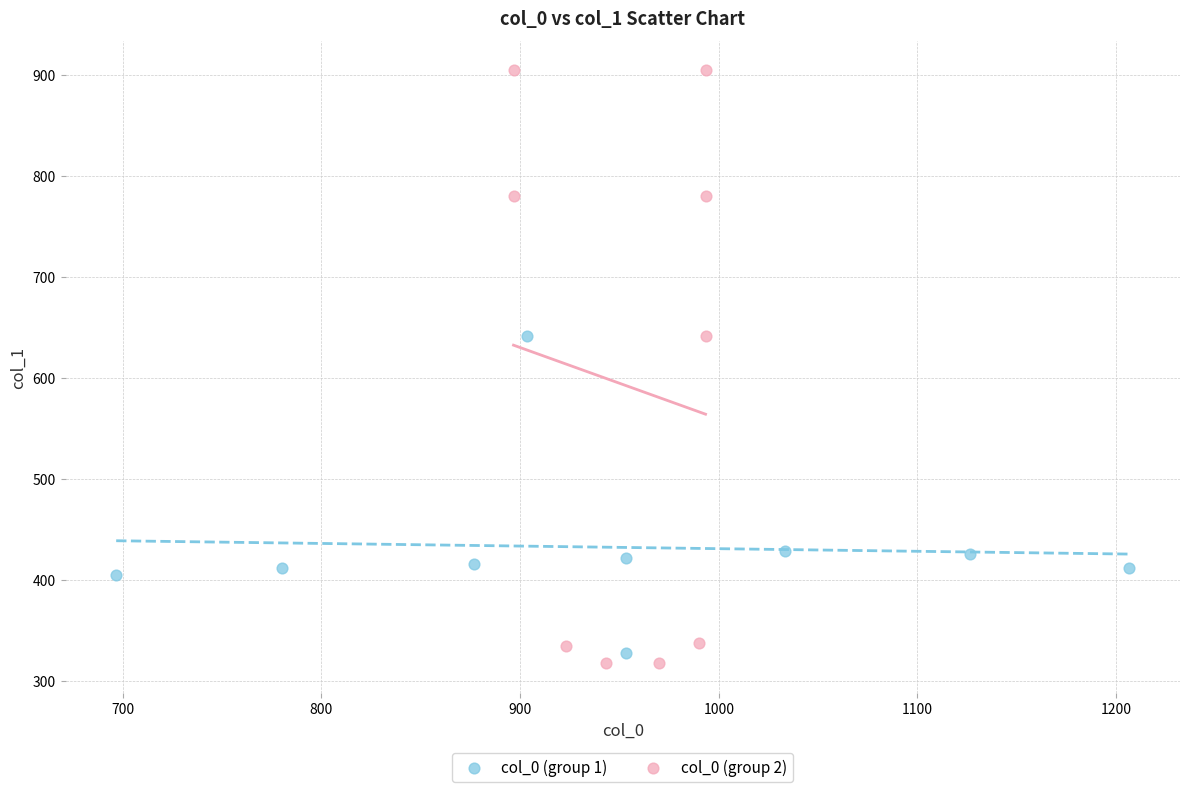

Which series contains the highest Y value?

col_0 (group 2)